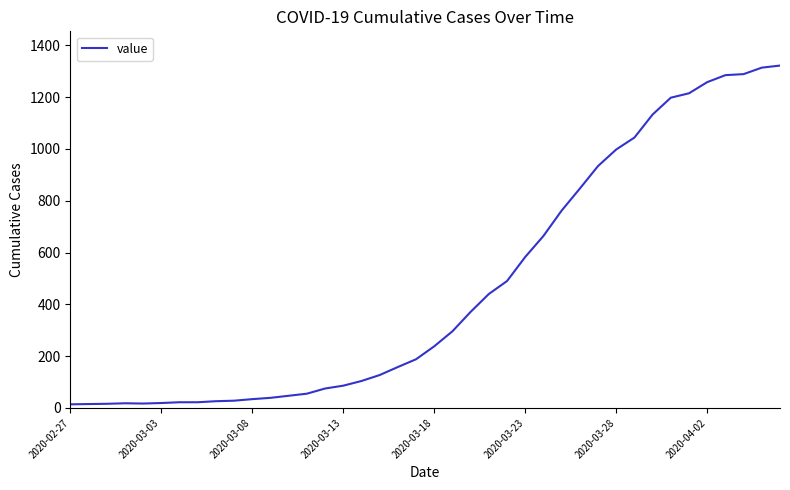

What is the greatest value displayed?

1322